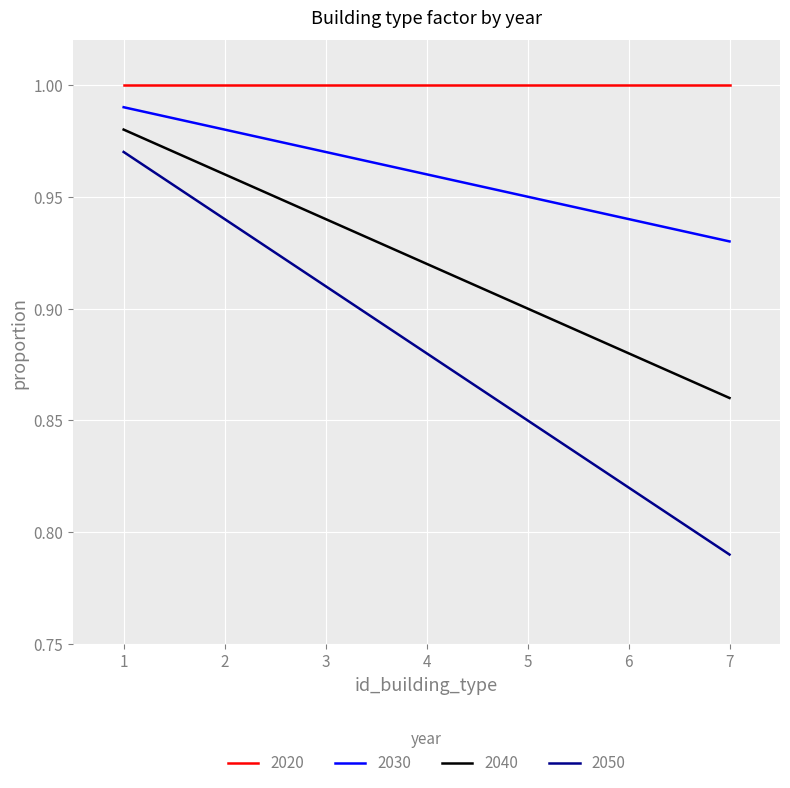

What is the sum of the 2050 values at 6 and 3?

1.7